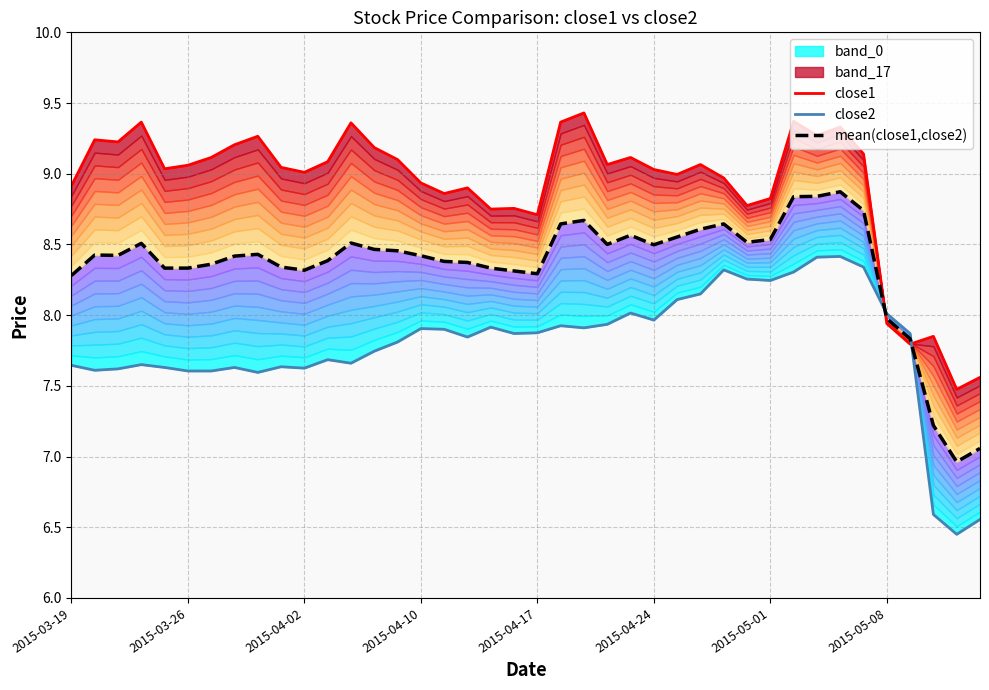

Where is close2 nearest to the value 7?

37